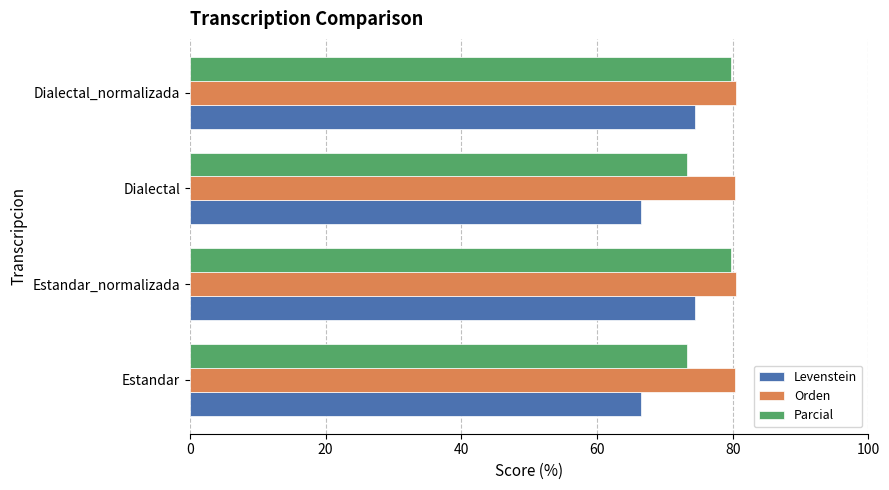

What is the minimum value for Levenstein?

66.5